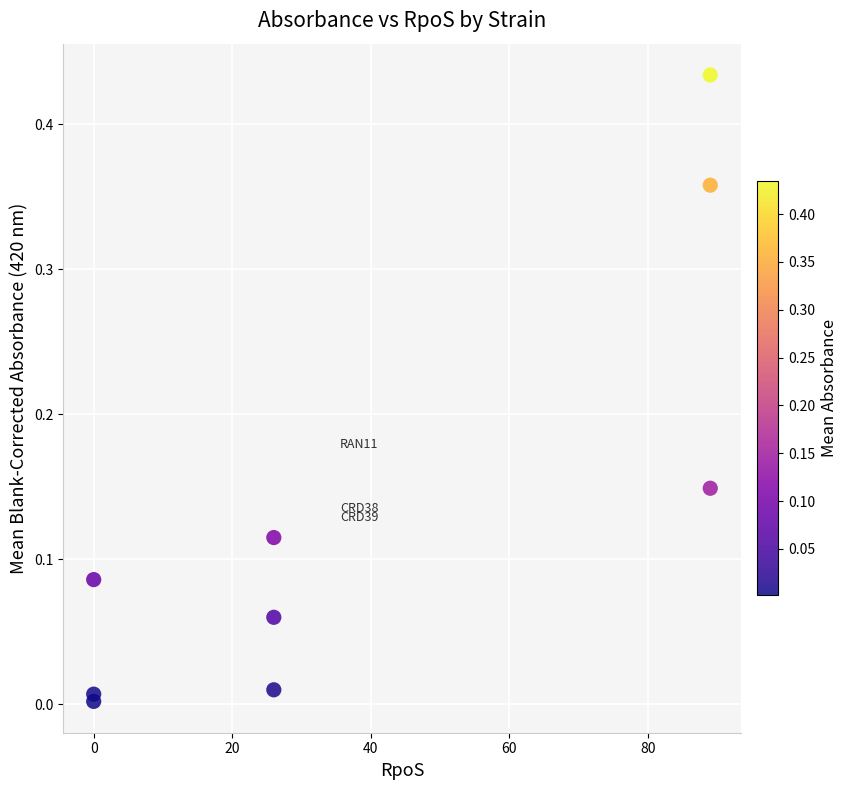

What is the average X value?

38.3